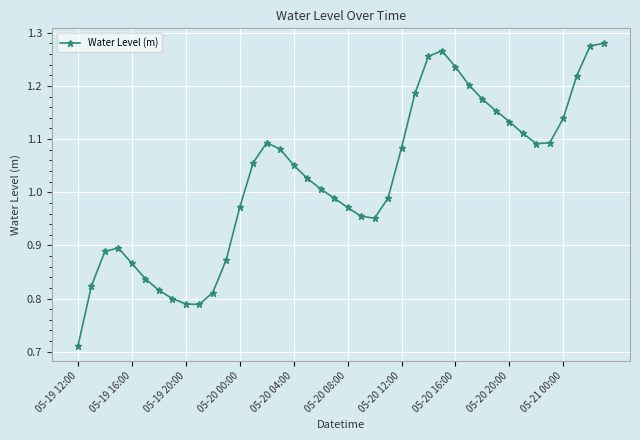

True or false: the data has more than 2 interior local peaks.

True